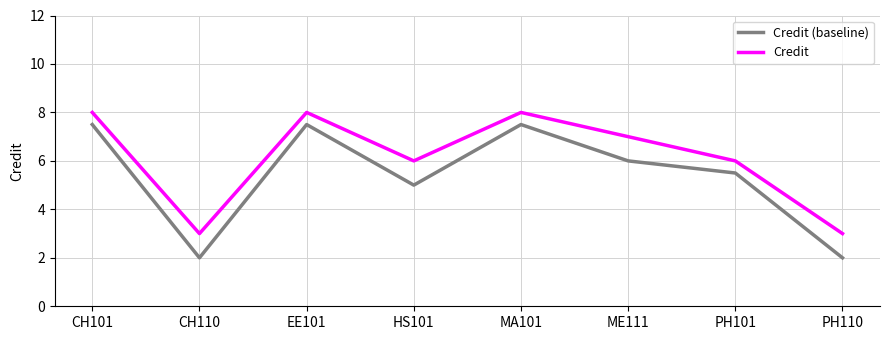

What is the minimum value shown in the chart?

2.0